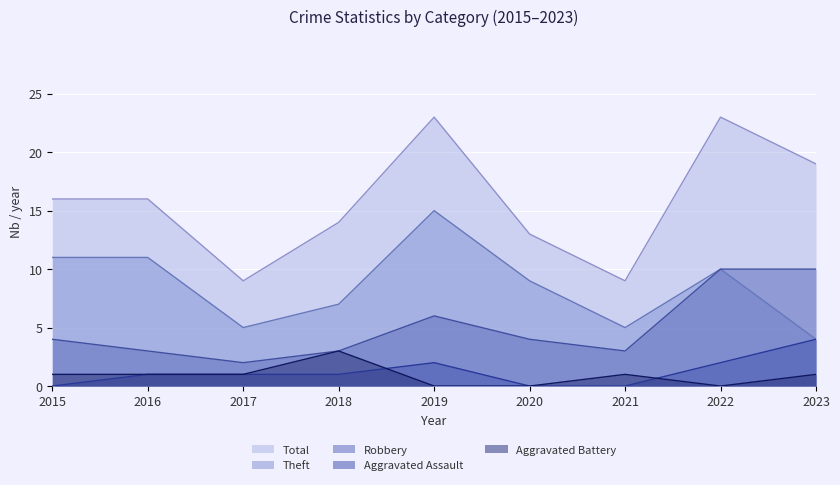

What is the spread (max minus min) of values at 2023?

18